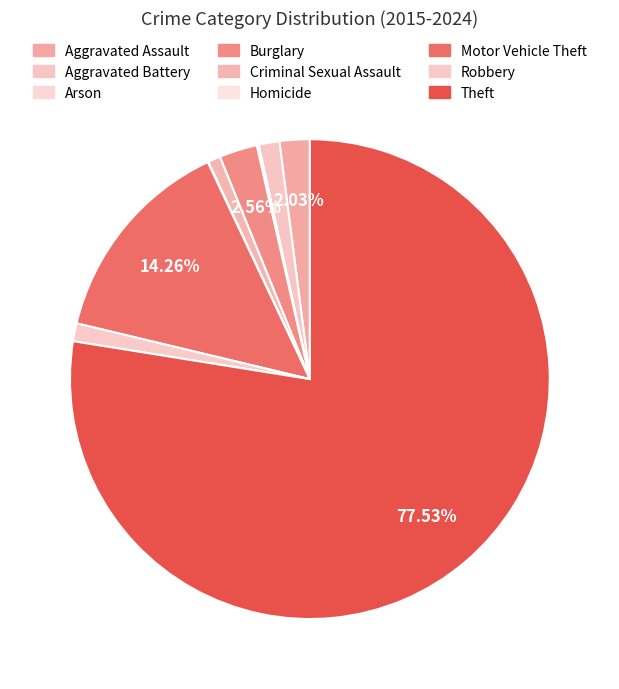

Between Criminal Sexual Assault and Aggravated Assault, which is larger?

Aggravated Assault